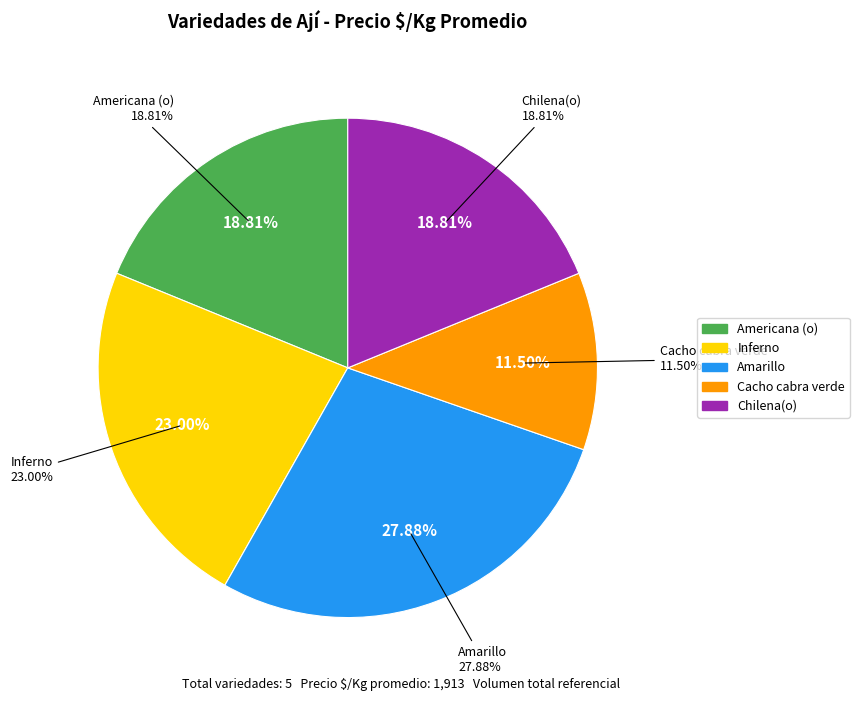

How many slices are in this pie chart?

5